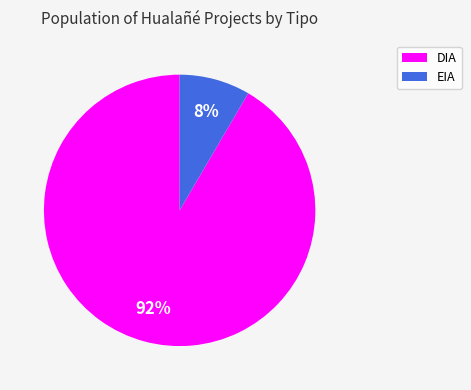

Which slice is the largest?

DIA